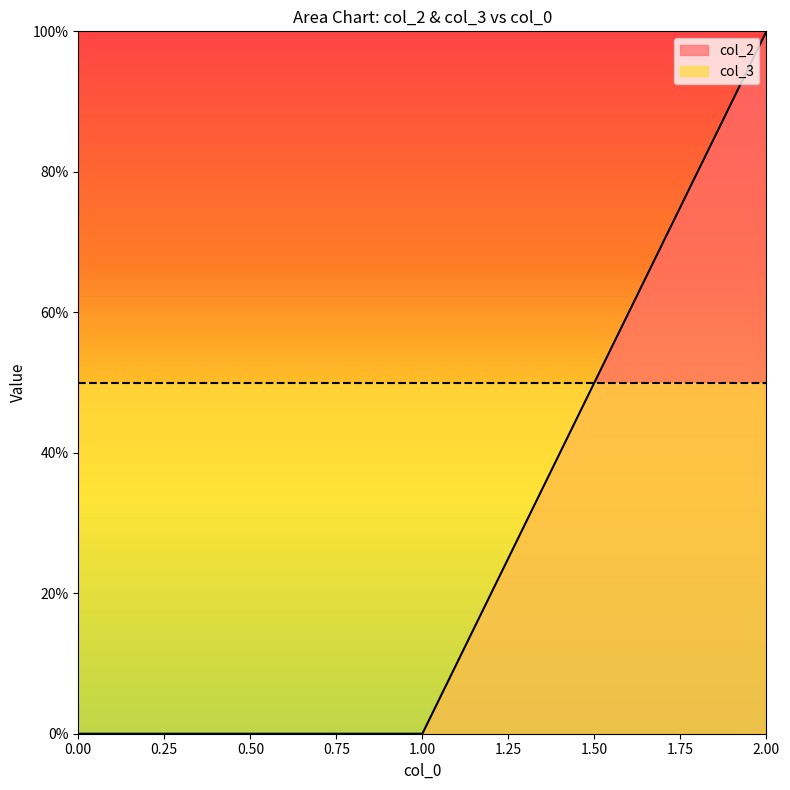

How many lines are shown in the chart?

2